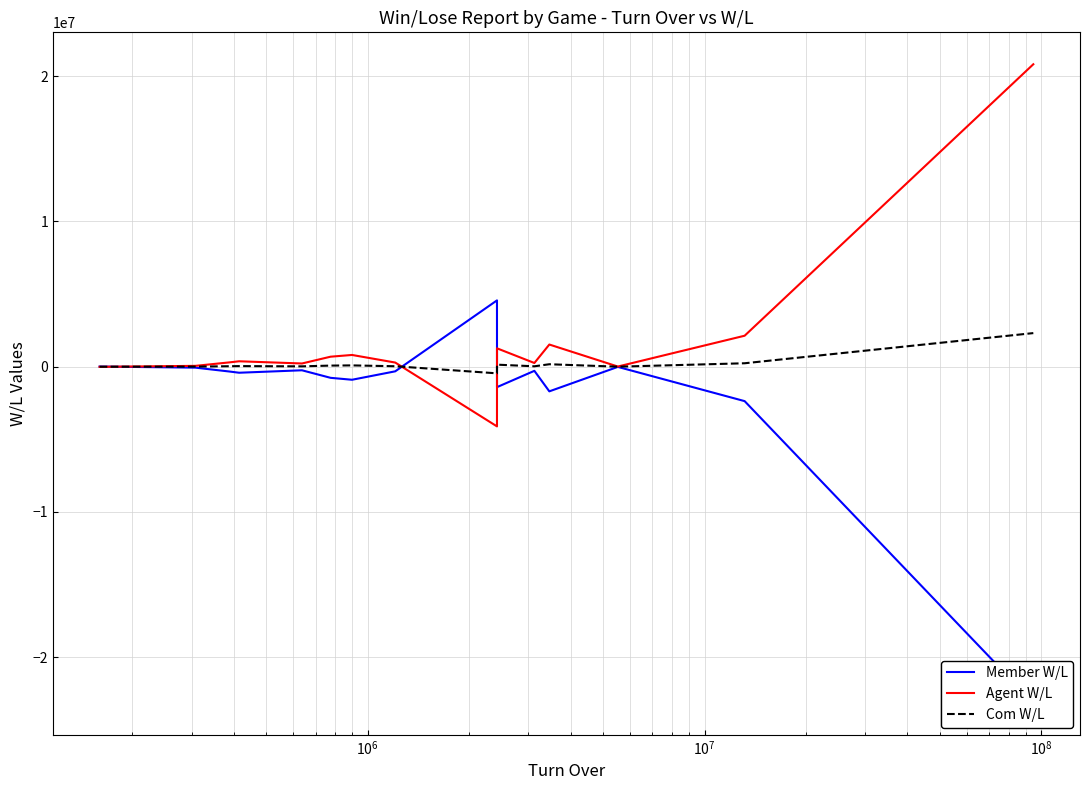

Does the chart have visible grid lines?

Yes